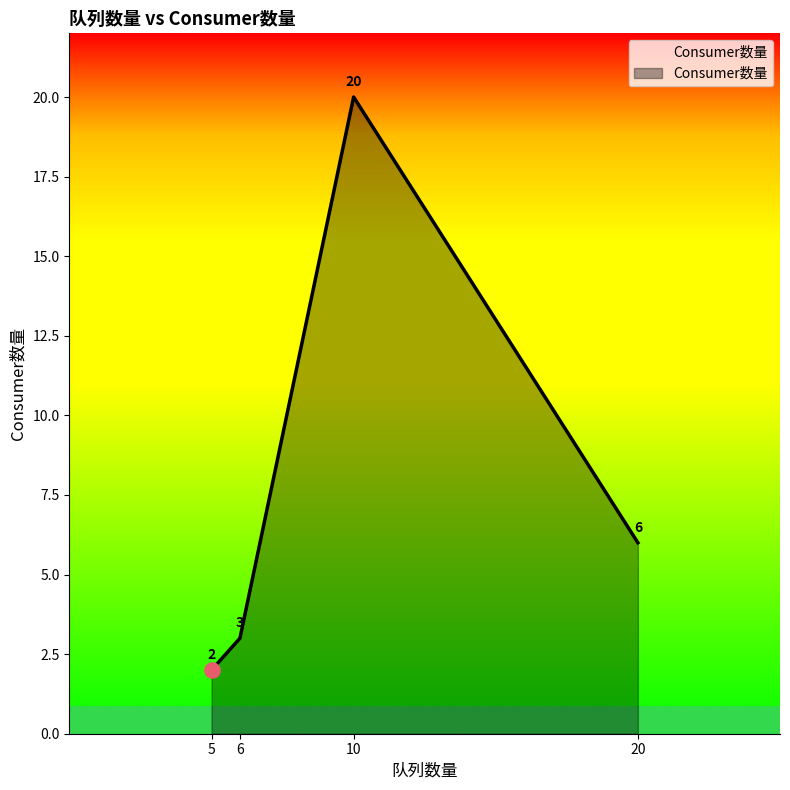

What is the change in value from 10 to 20?

-14